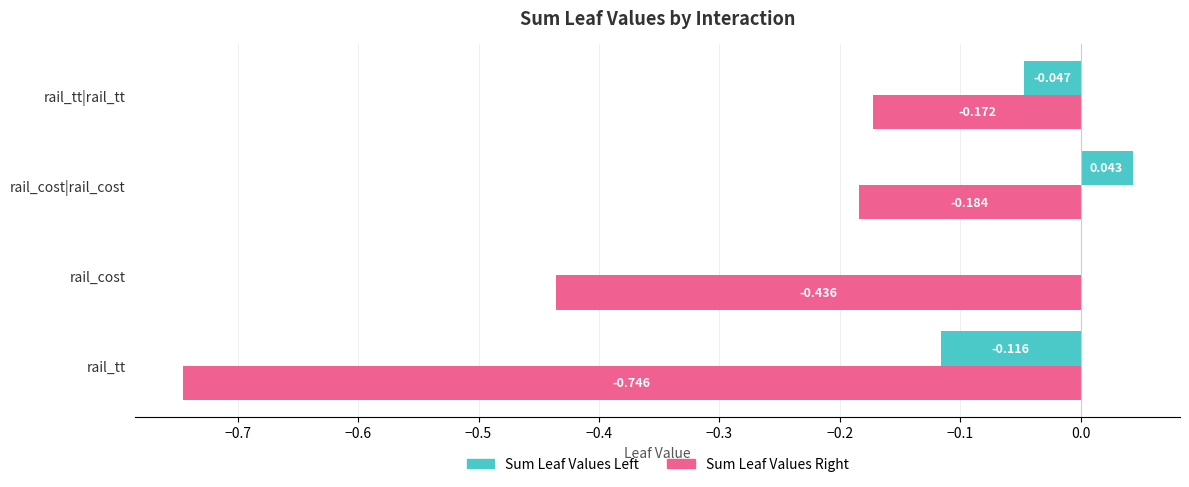

At which category is the sum across all series the highest?

rail_cost|rail_cost